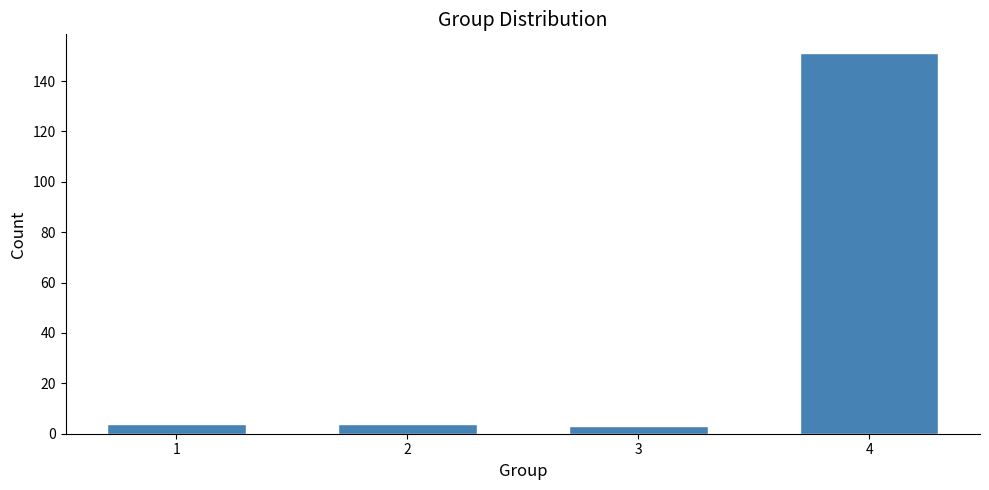

Reading left to right, extract all data points from this chart.

1=4	2=4	3=3	4=151